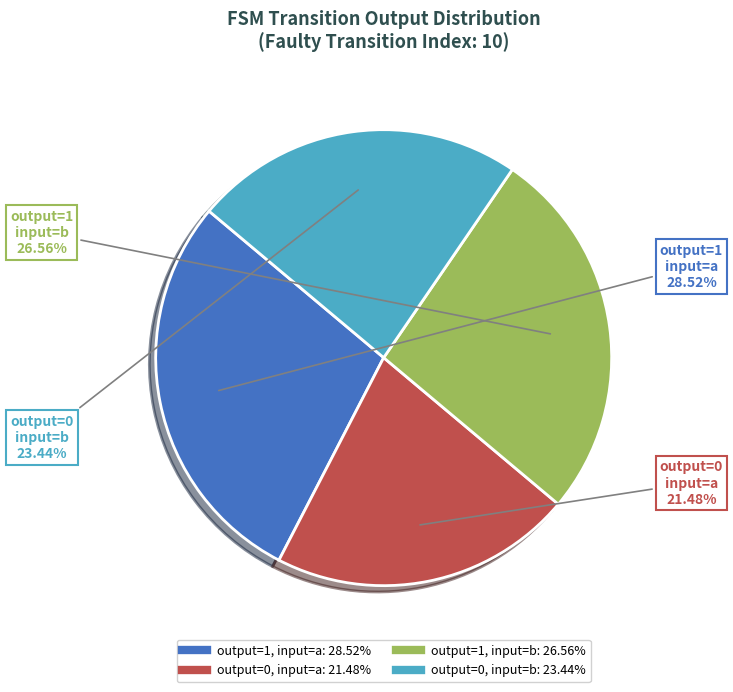

Count the number of slices in the pie.

4